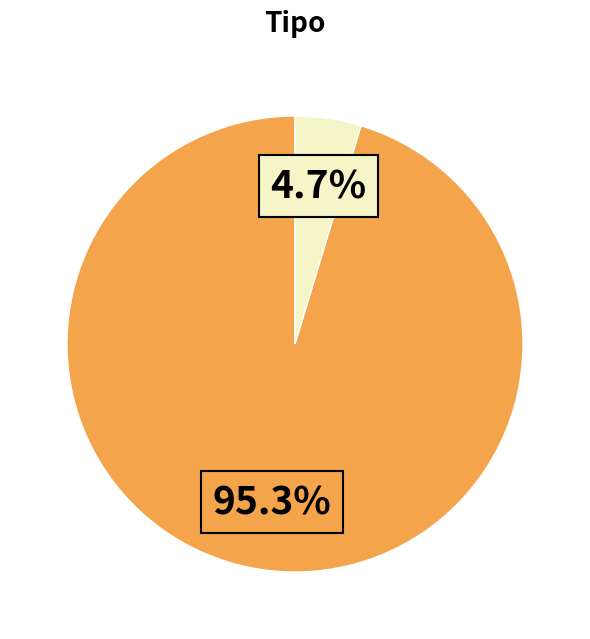

Does any single category account for the majority?

Yes